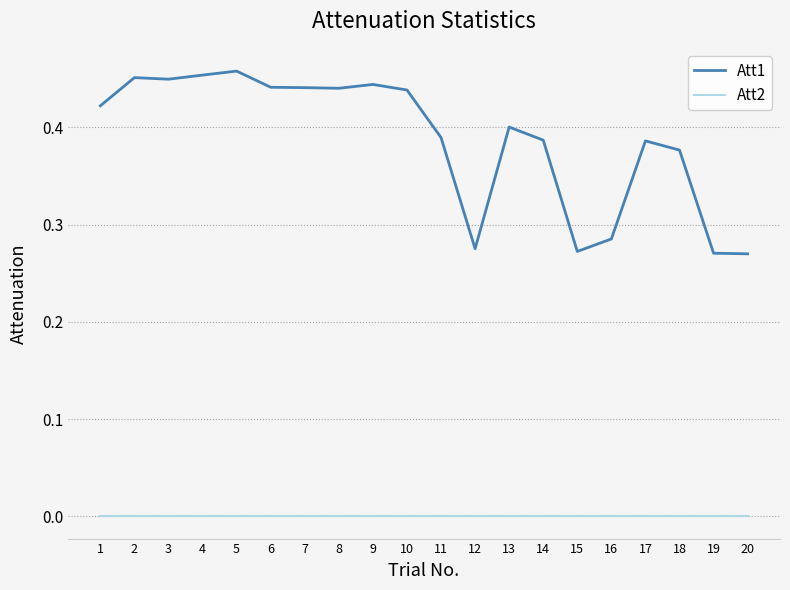

True or false: Att1 and Att2 cross at least once.

False